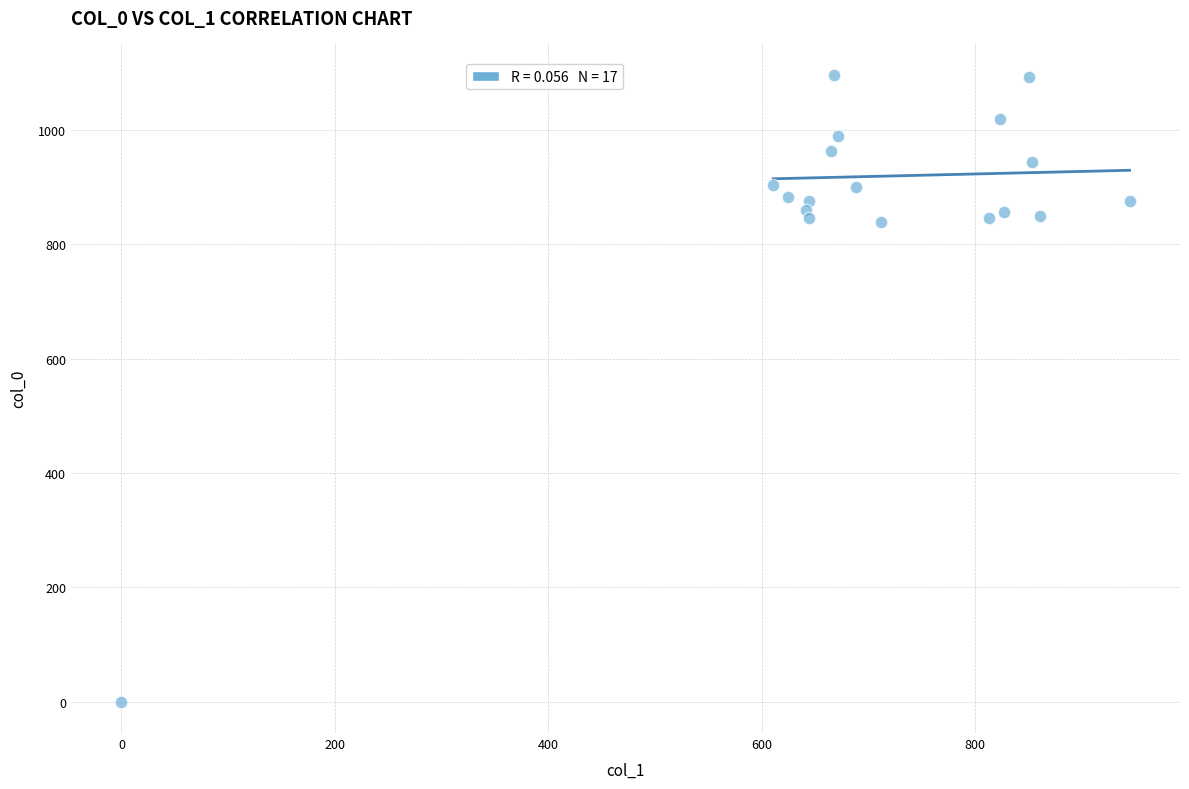

What is the range of Y values (max minus min)?

1096.7